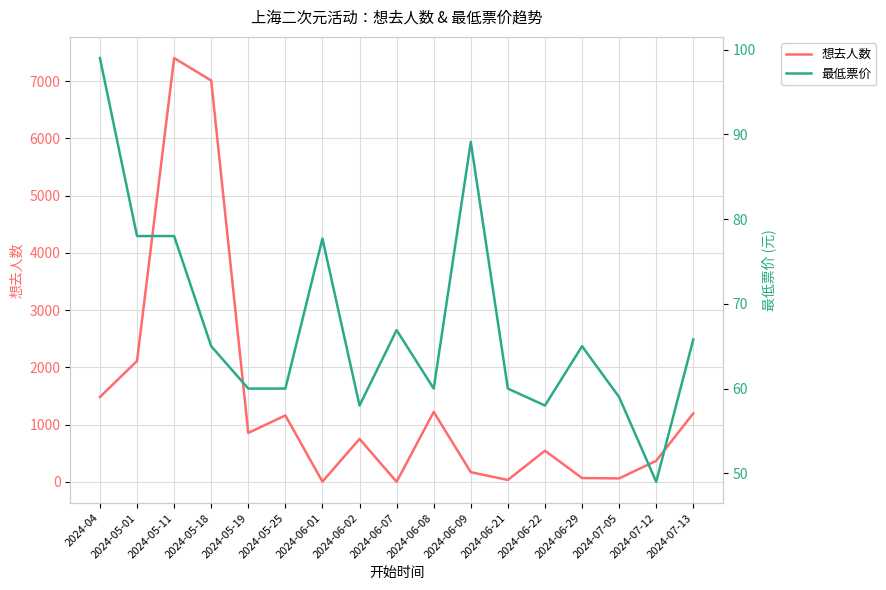

Reading left to right, transcribe all the data shown in this chart.

想去人数: 1482.0	2112.0	7401.0	7009.0	856.0	1161.0	5.0	751.0	2.0	1223.0	170.0	34.0	545.0	68.0	61.0	369.0	1197.0
最低票价: 99.0	78.0	78.0	65.0	60.0	60.0	77.7	58.0	66.9	60.0	89.1	60.0	58.0	65.0	59.0	49.0	65.8